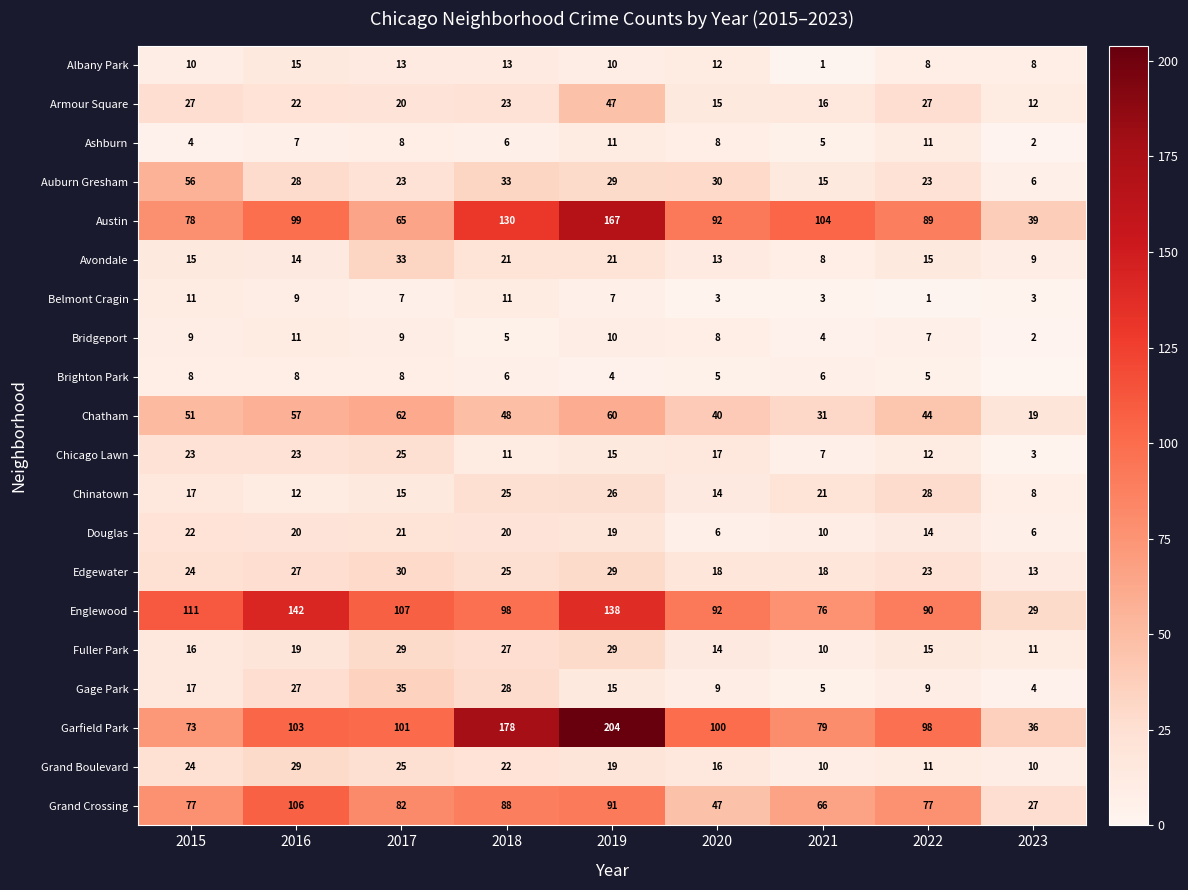

How many data points does each series have?

9